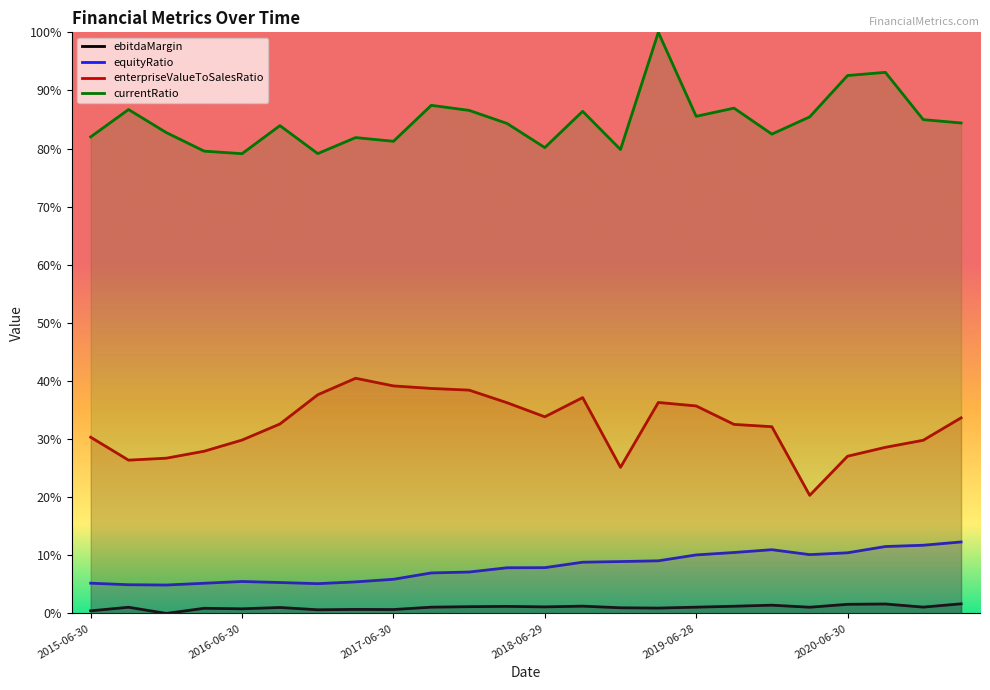

True or false: enterpriseValueToSalesRatio and currentRatio cross at least once.

False